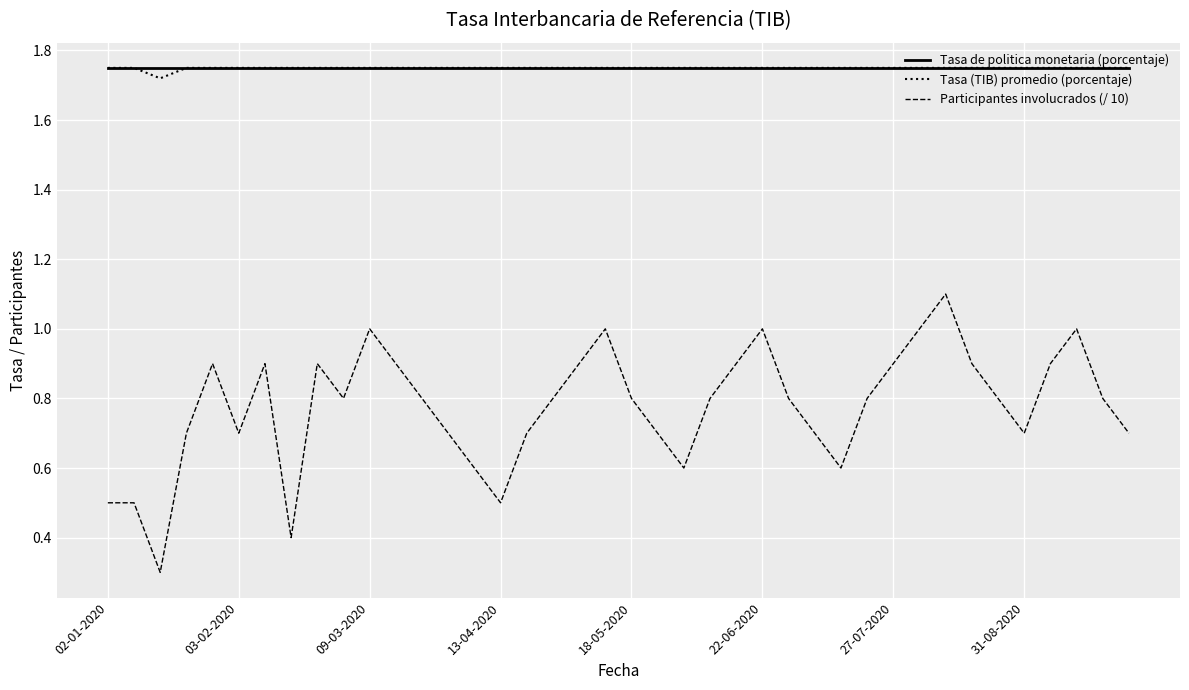

Which series has the widest spread of values?

Participantes involucrados (/ 10)